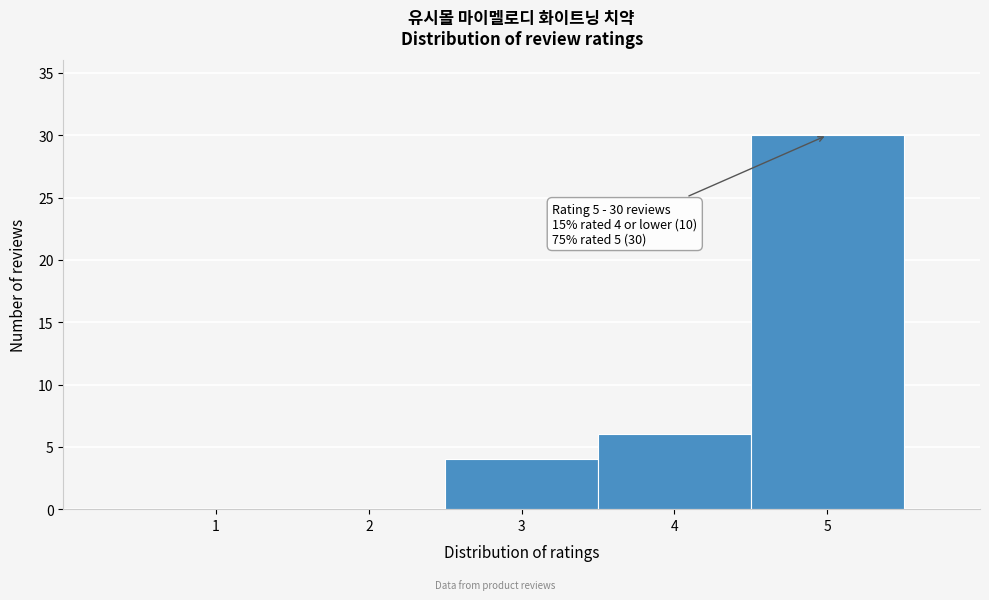

Which range on the x-axis has the tallest bar?

4.5 to 5.5